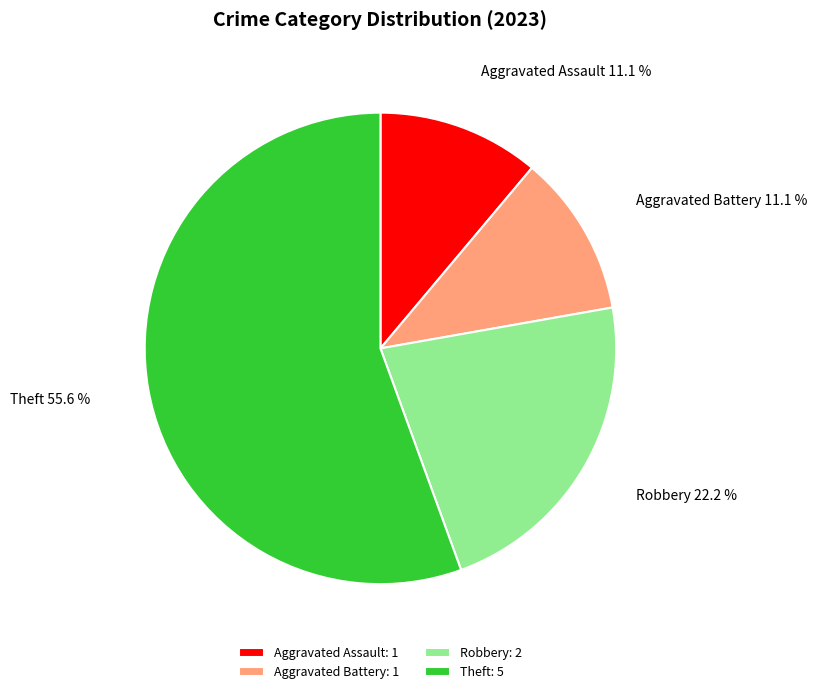

Is the sum of Aggravated Battery and Aggravated Assault greater than half?

No